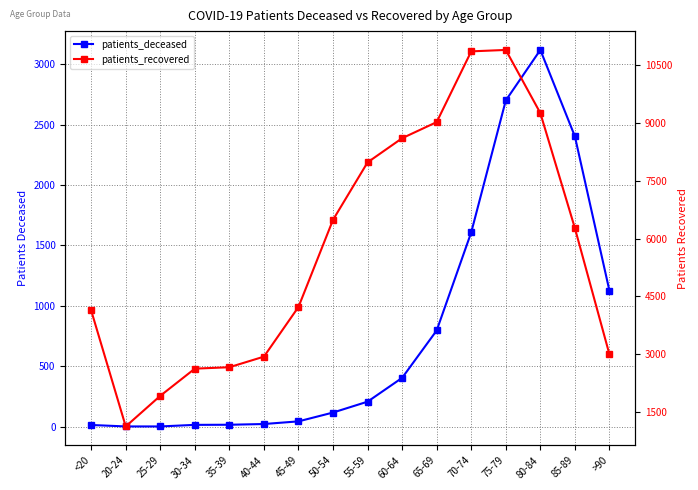

What is the difference between the patients_recovered values at 55-59 and 40-44?

5043